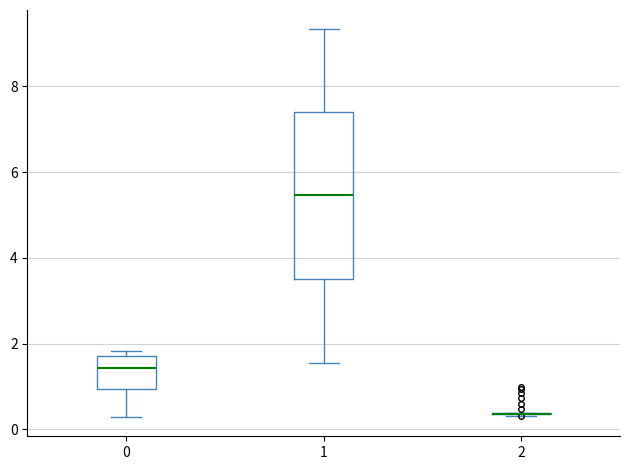

Reading left to right, transcribe this box plot: for each box, give where its median line is, the range the box spans, and where its two whiskers end, as read against the y-axis. The values are not printed on the chart, so give them approximately, as read against the axis.

0: median 1.4, box 1.0 to 1.8, whiskers 0.2 to 1.8 (just above the box's upper edge)
1: median 5.4, box 3.6 to 7.4, whiskers 1.6 to 9.4
2: box collapsed to a line at 0.4, whiskers 0.4 to 0.4